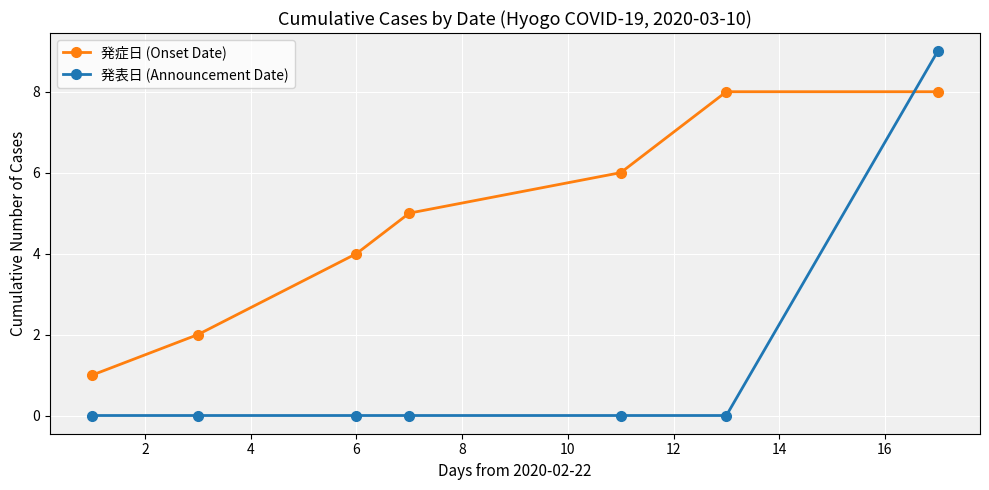

How many times do 発症日 (Onset Date) and 発表日 (Announcement Date) cross each other?

1